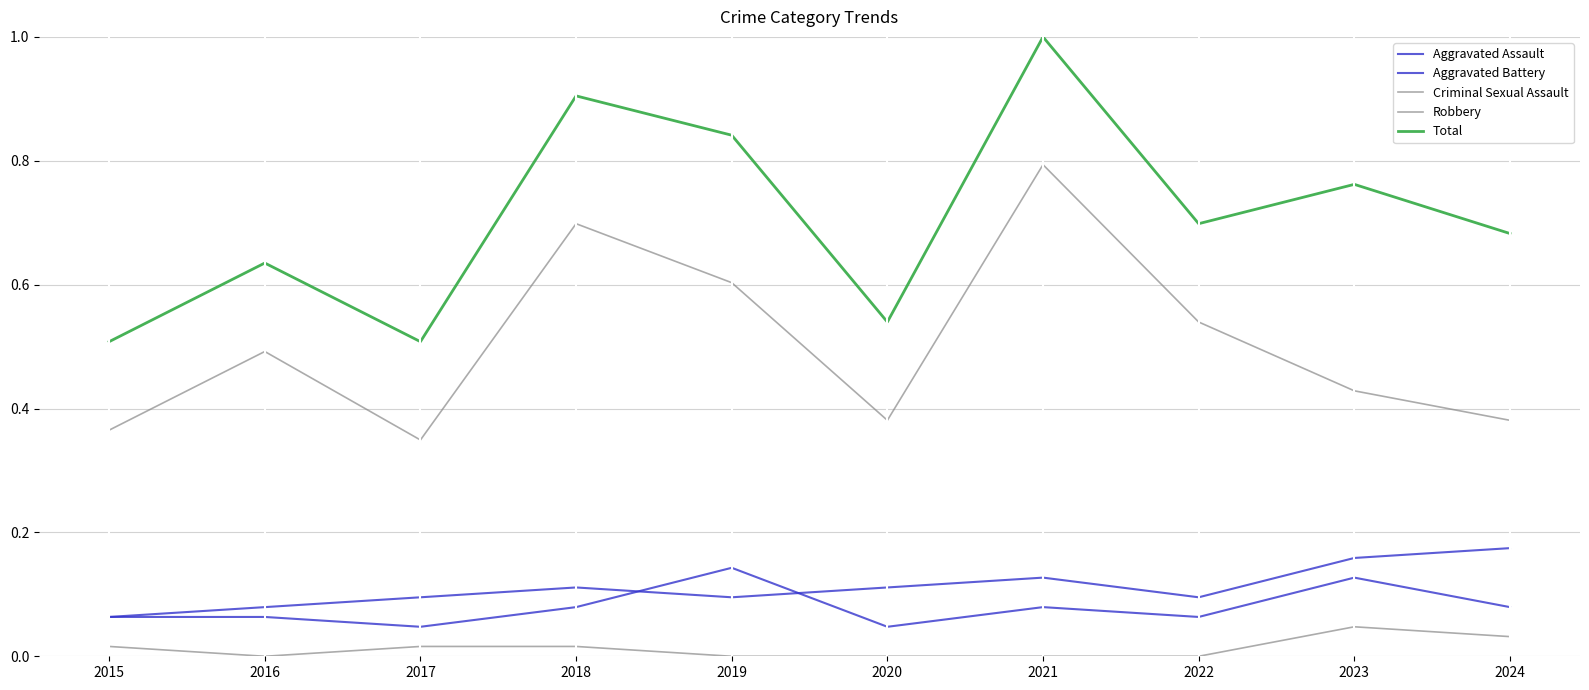

What is the difference between the Robbery values at 2022 and 2021?

0.3